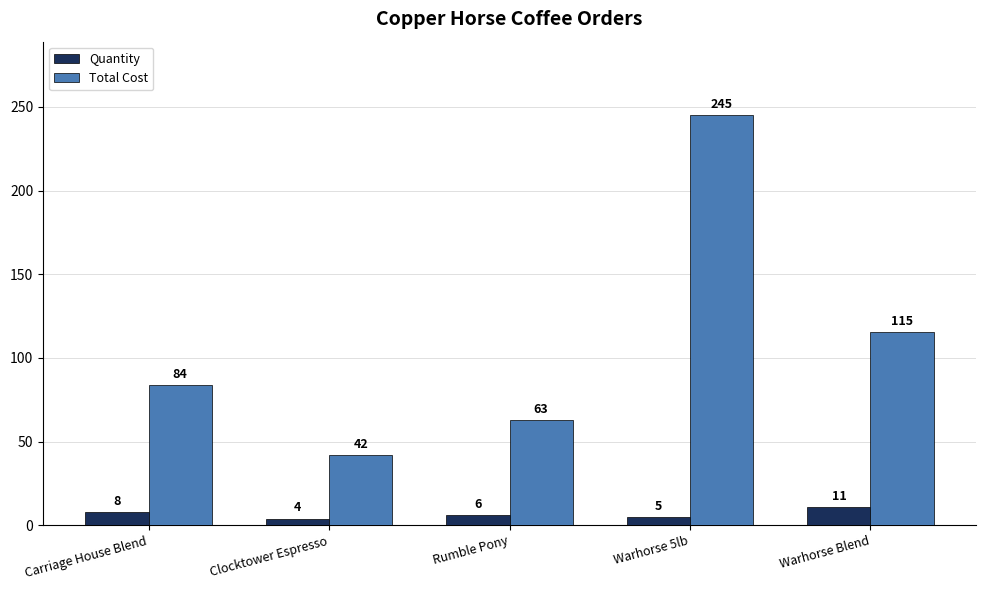

The value of Total Cost at Warhorse 5lb is 400.7. True or false?

False